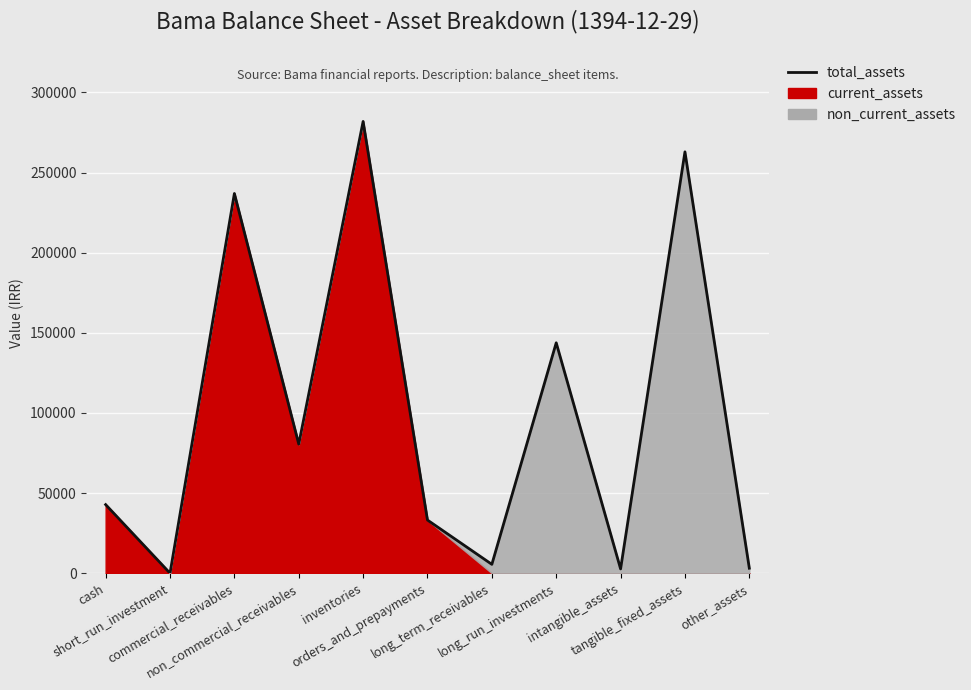

What is the change in value from cash to non_commercial_receivables?

+37754